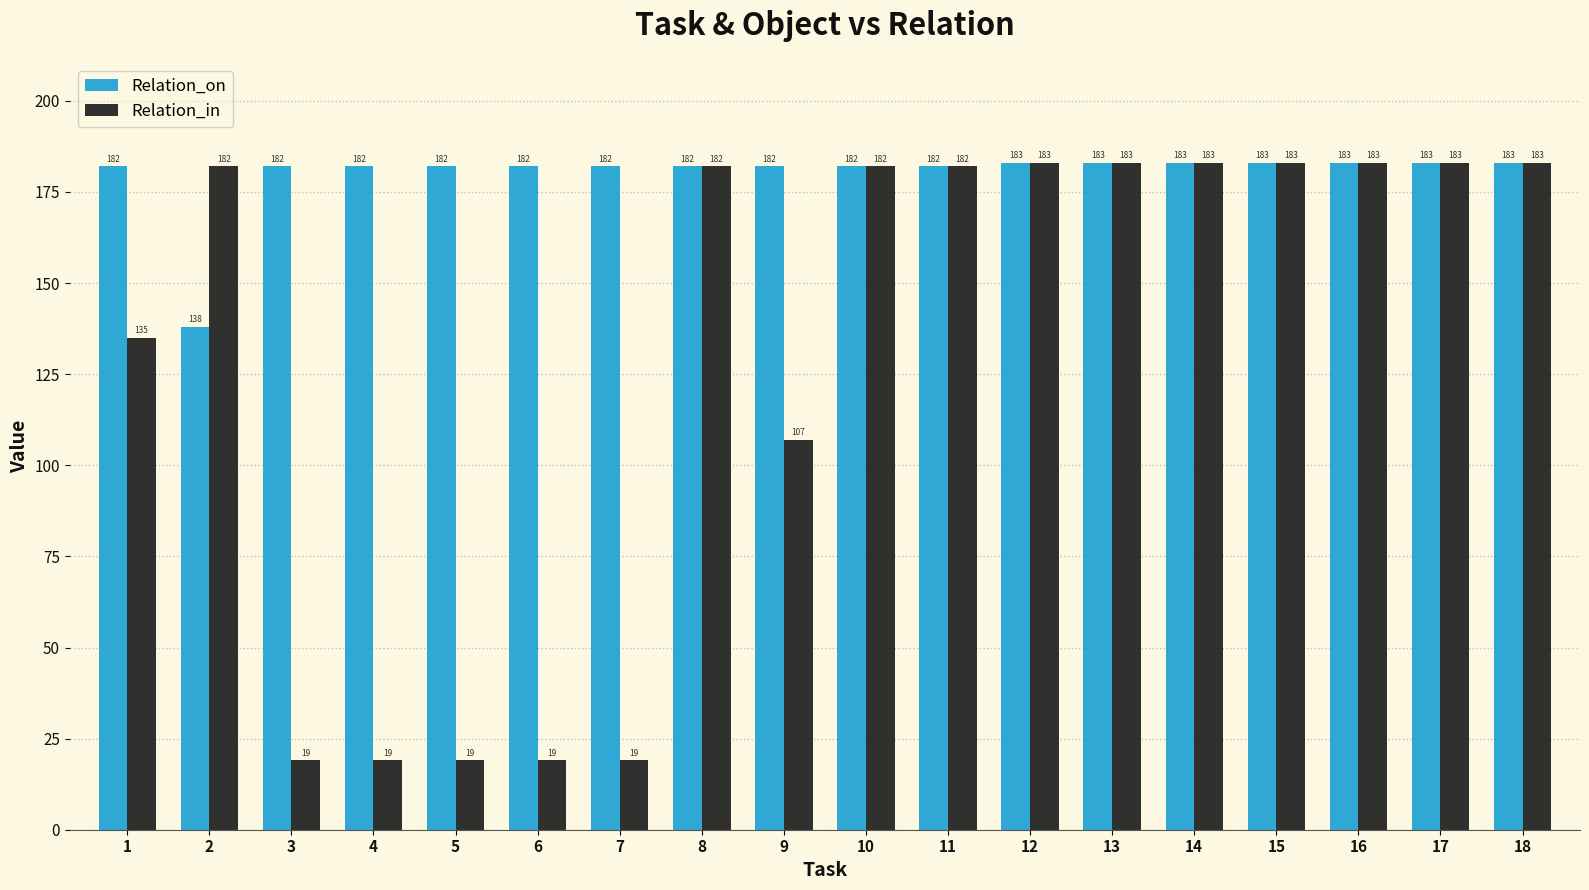

What is the total value across all series at 11?

364